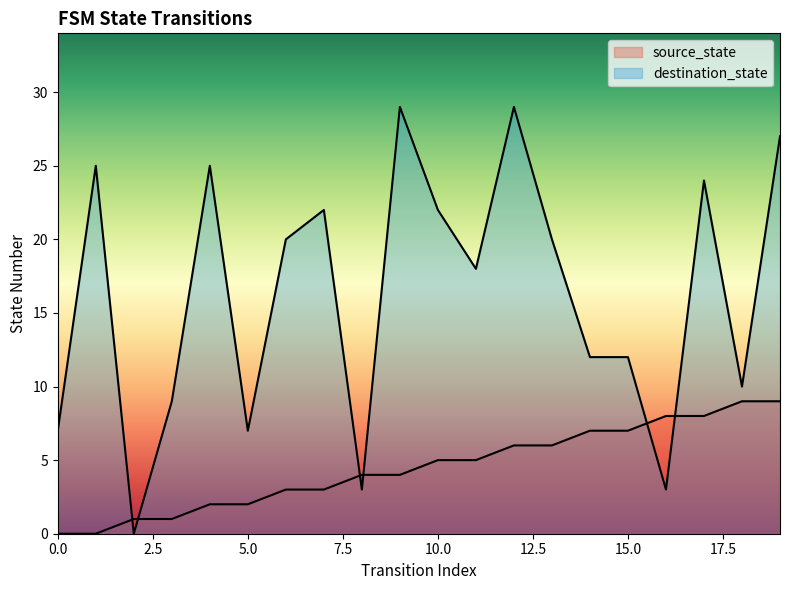

What is the average value of the destination_state series?

16